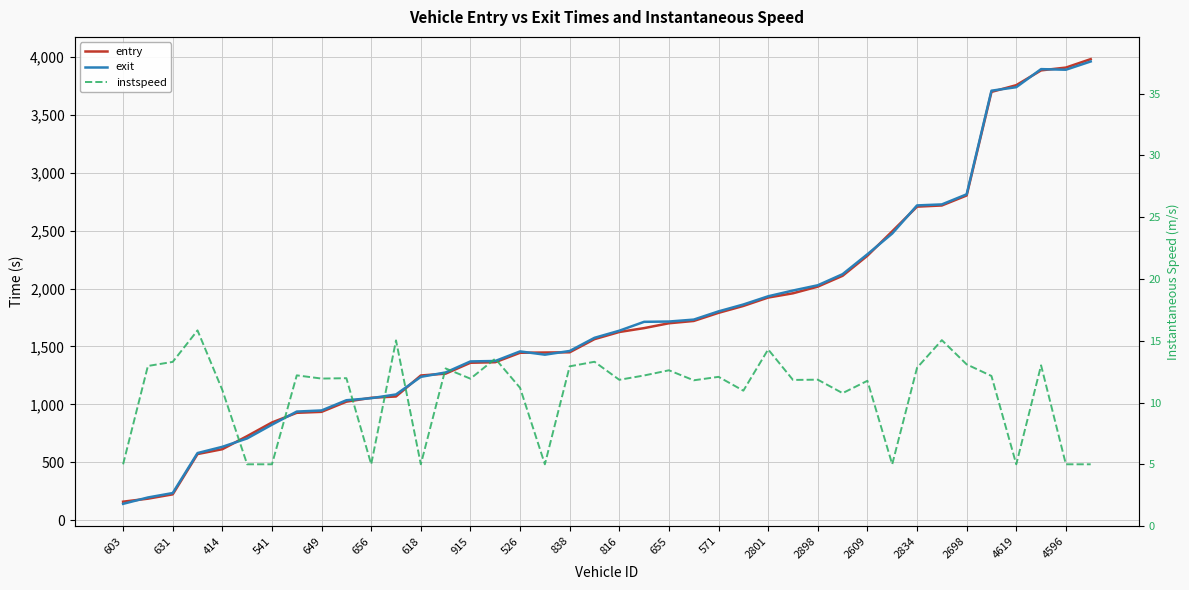

Rank the series at 915 from highest to lowest value.

exit, entry, instspeed